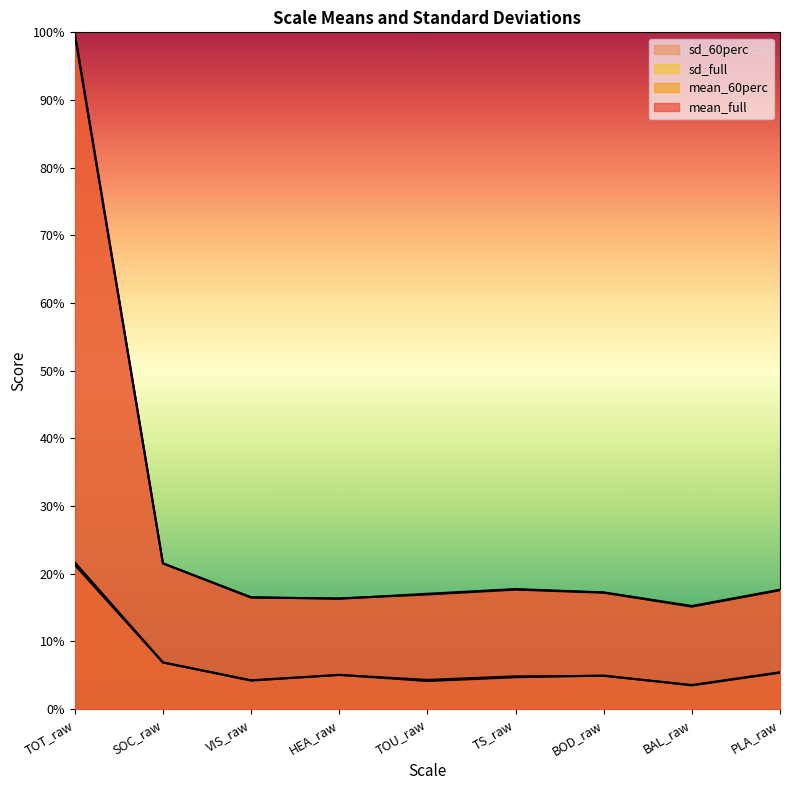

What is the difference between the maximum and minimum values in the mean_60perc series?

84.5